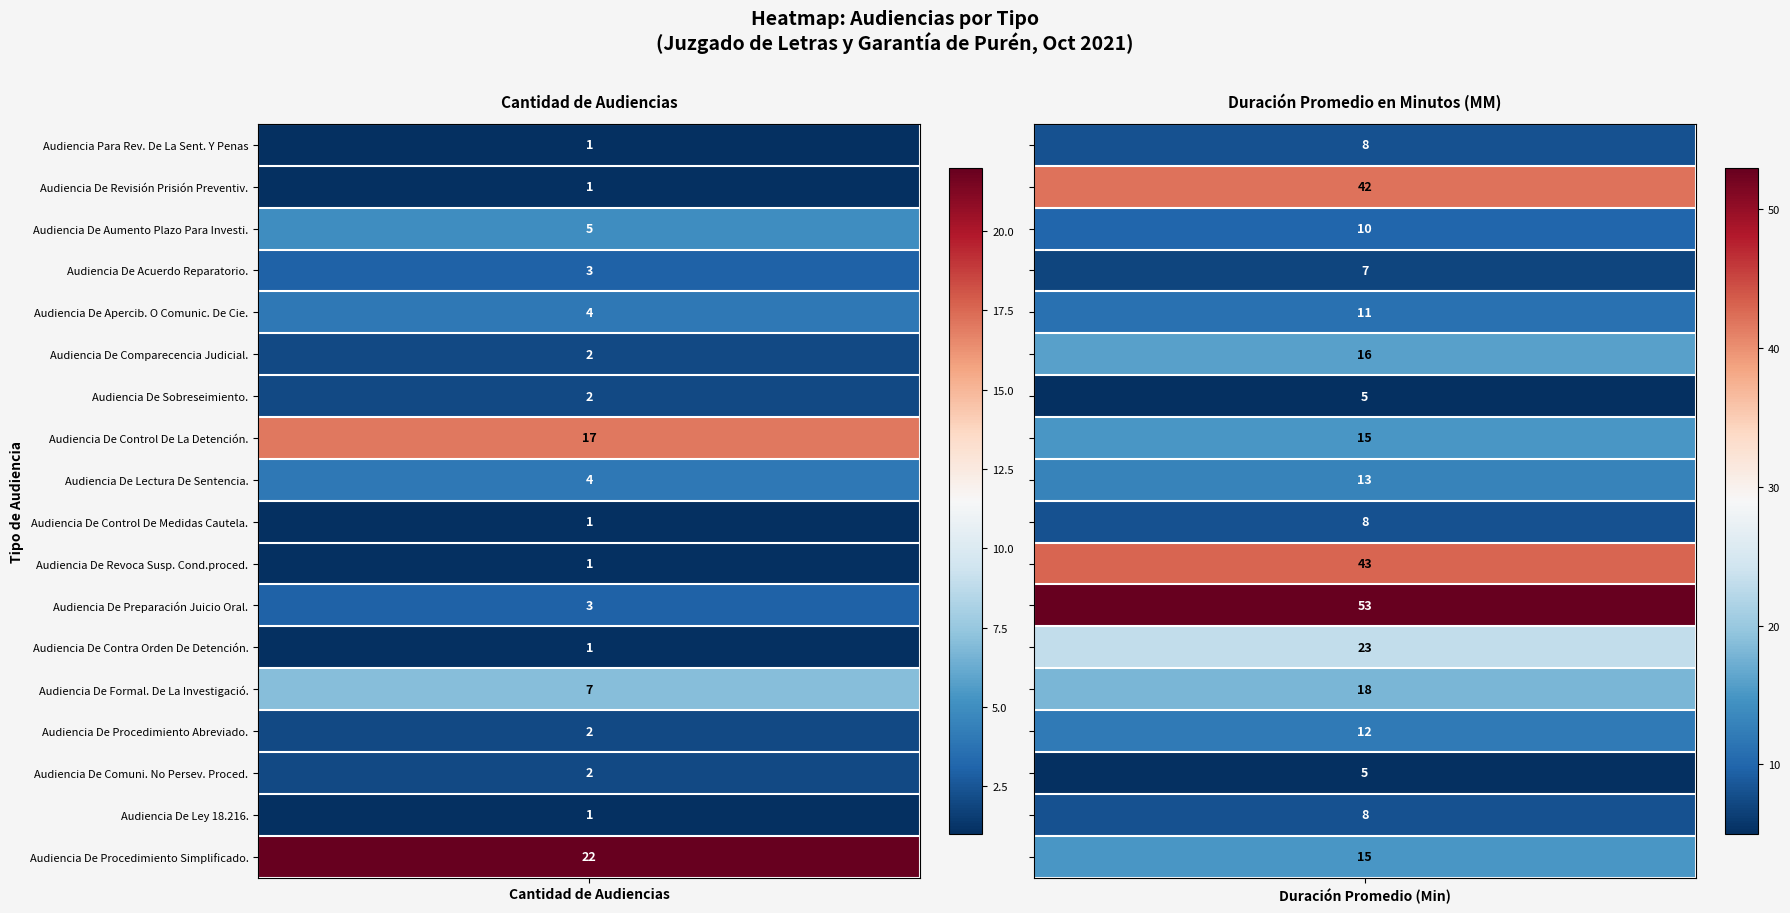

How many values in the Audiencia De Preparación Juicio Oral. series are below 53?

1